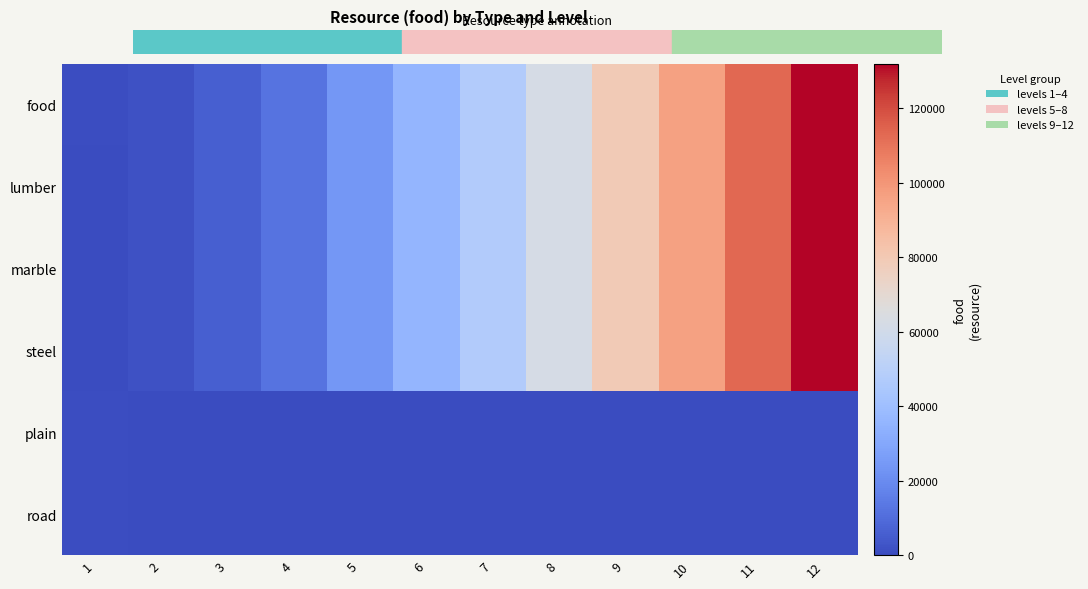

How many categories are shown in the chart?

12